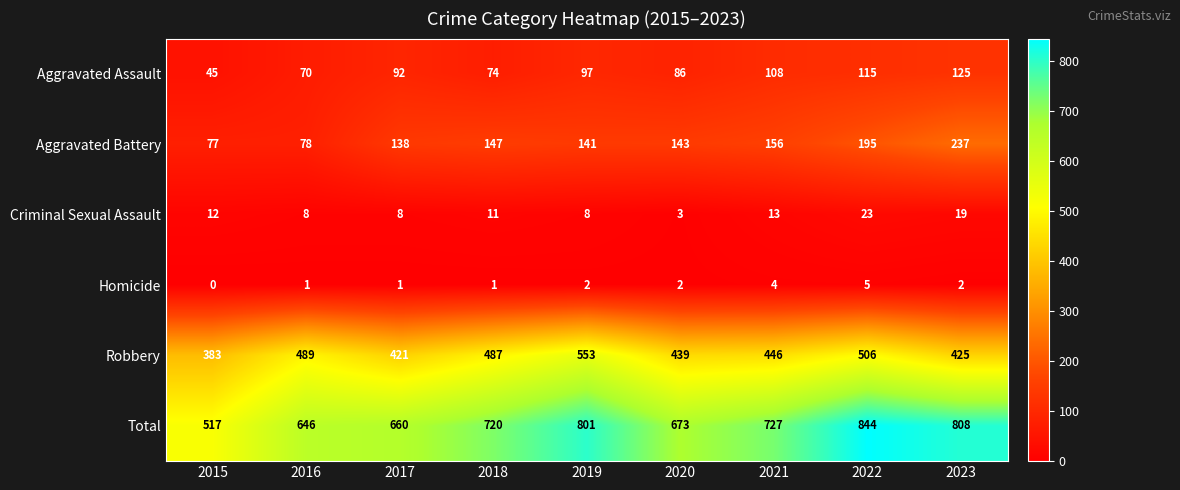

Which series has the largest total across all categories?

Total